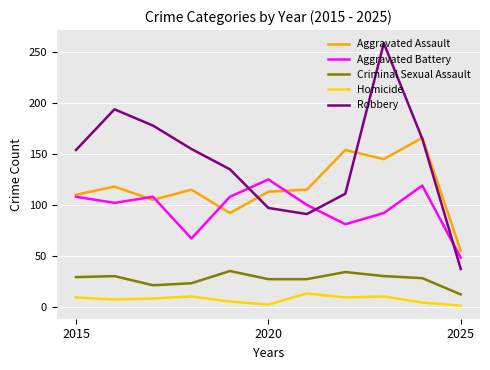

What is the difference between the maximum and minimum values in the Aggravated Battery series?

77